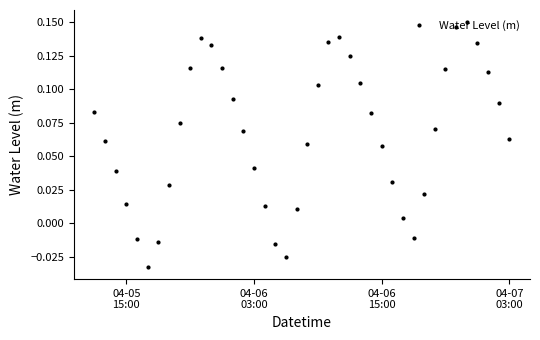

How many interior local peaks (higher than both neighbors) does the data have?

3